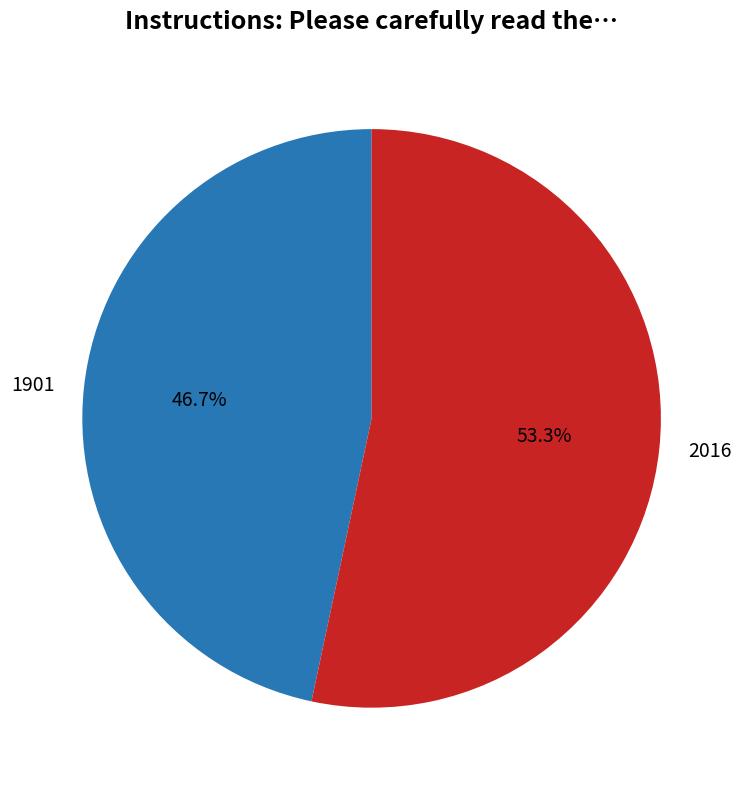

To the nearest percent, what is the difference between the 2016 and 1901 slice percentages?

7%